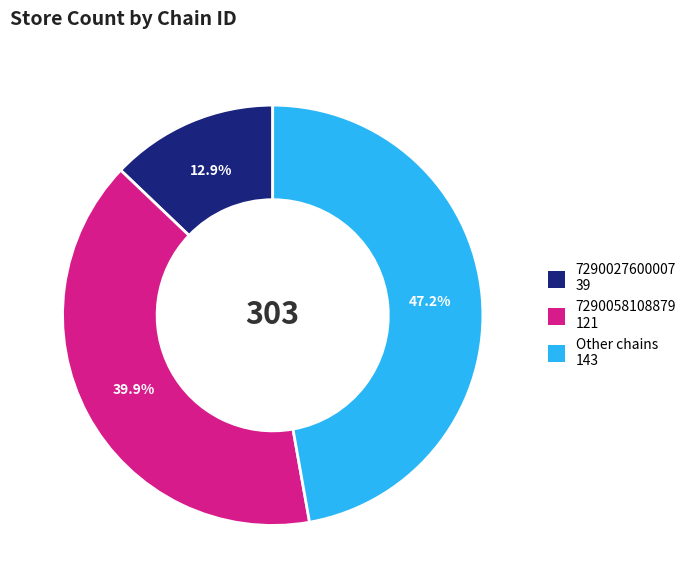

True or false: Other accounts for 47% of the total.

True